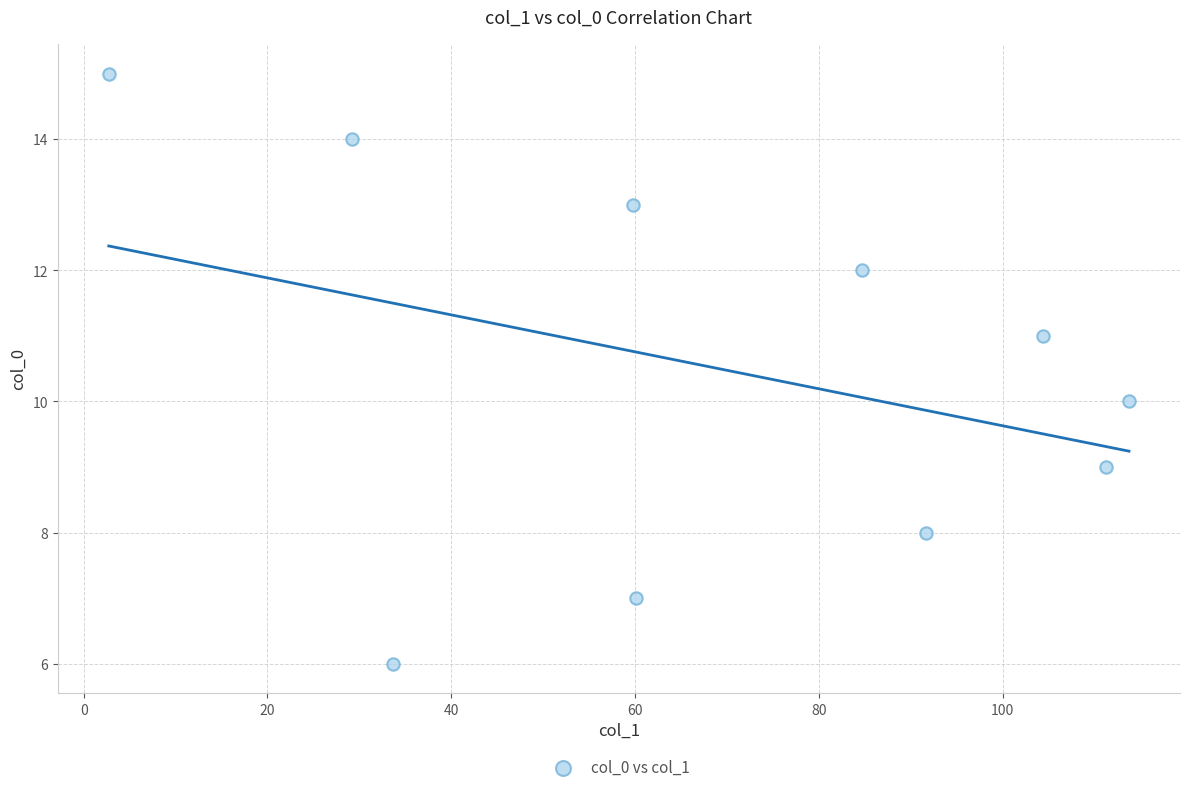

What is the range of Y values (max minus min)?

9